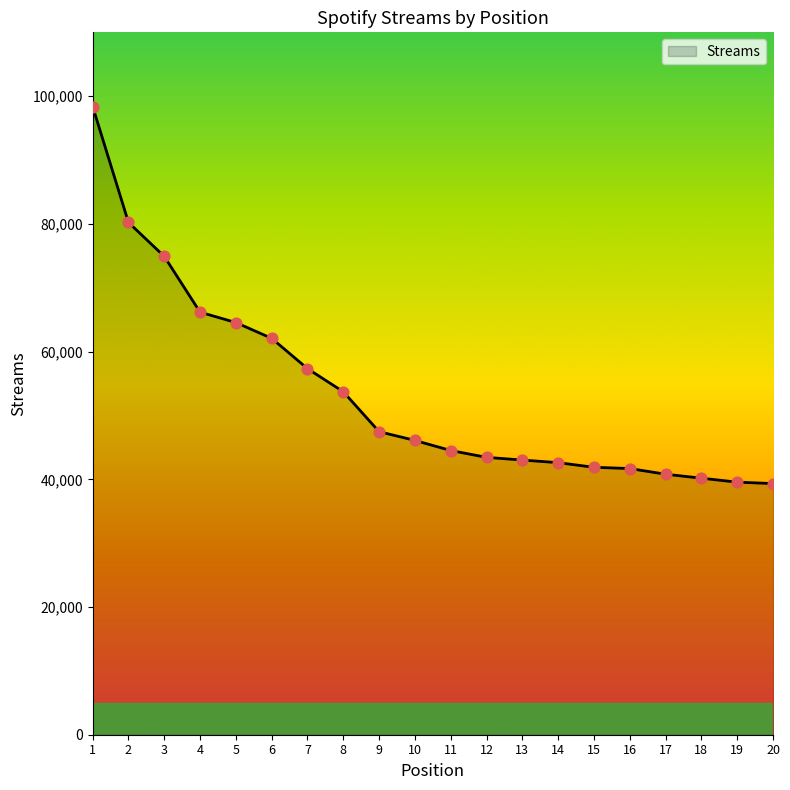

What is the change in value from 1 to 6?

-36307